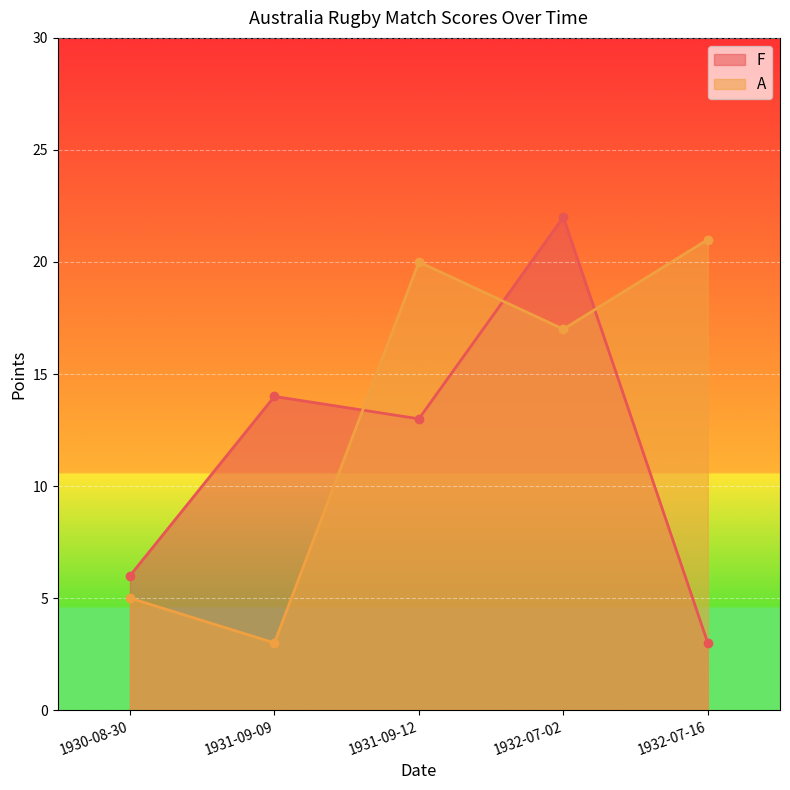

Reading right to left, transcribe all the data shown in this chart.

F: 1932-07-16=3	1932-07-02=22	1931-09-12=13	1931-09-09=14	1930-08-30=6
A: 1932-07-16=21	1932-07-02=17	1931-09-12=20	1931-09-09=3	1930-08-30=5